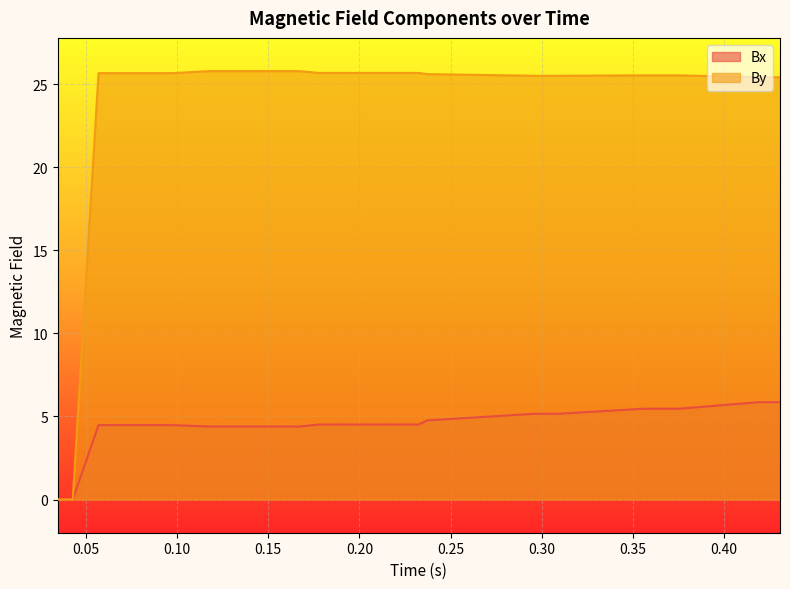

At which label is Bx closest to 2?

0.034587